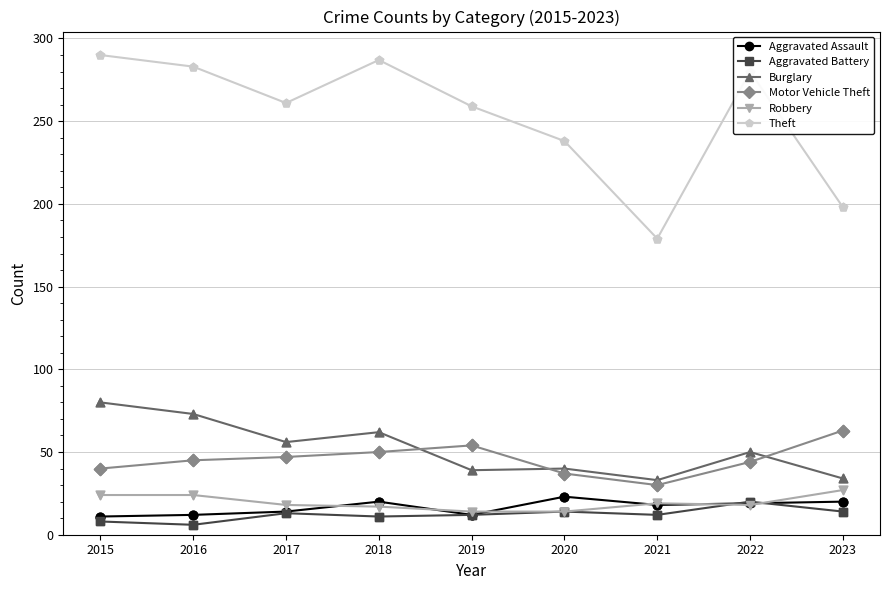

Is the value of Aggravated Battery at 2022 greater than the value of Motor Vehicle Theft at 2018?

No